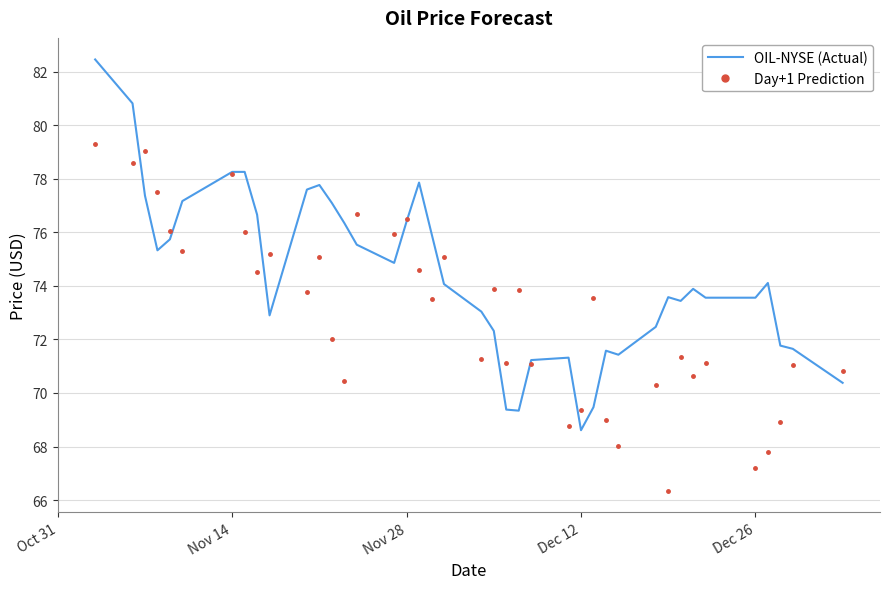

Which series has the largest total across all categories?

OIL-NYSE (Actual)